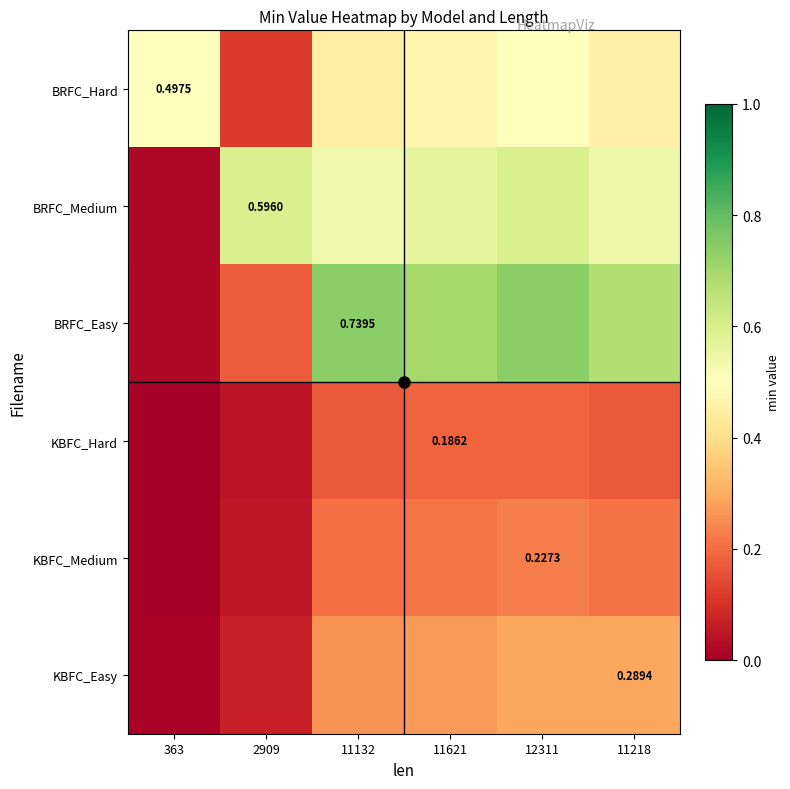

The value of BRFC_Easy at 11218 is 1.0. True or false?

False